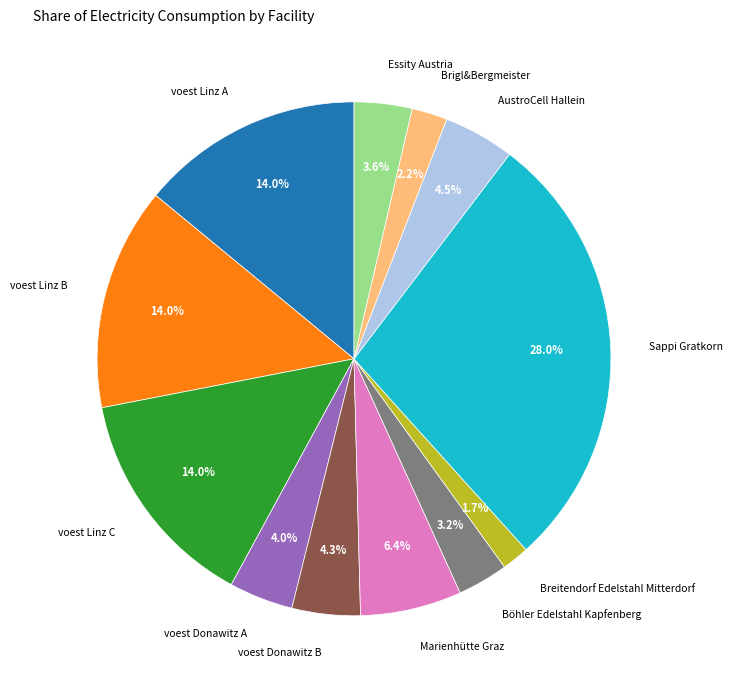

Which slice is the largest?

Sappi Gratkorn